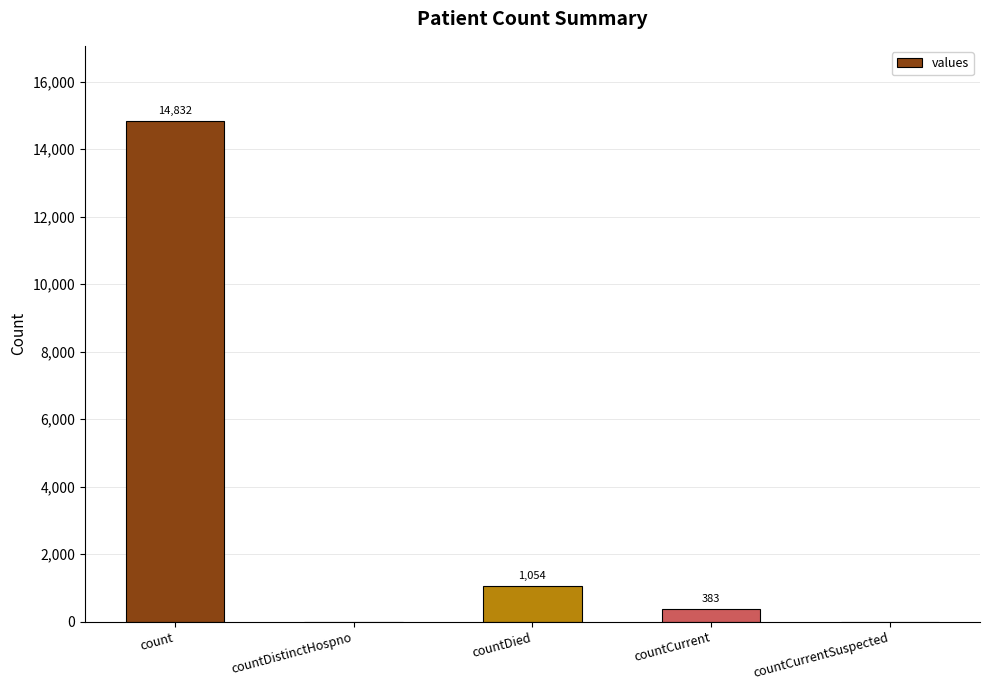

At which category does the chart reach its peak across all series?

count